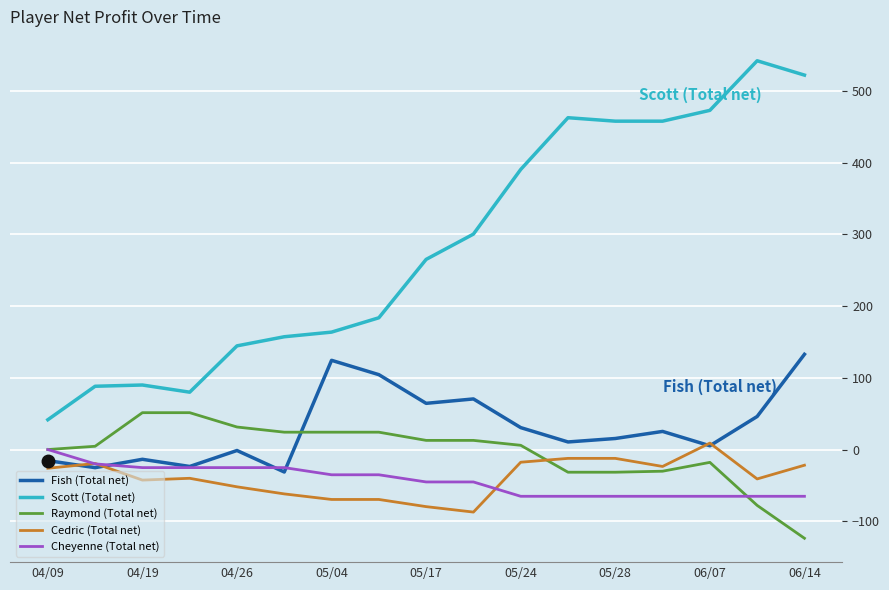

What is the smallest value displayed?

-123.7